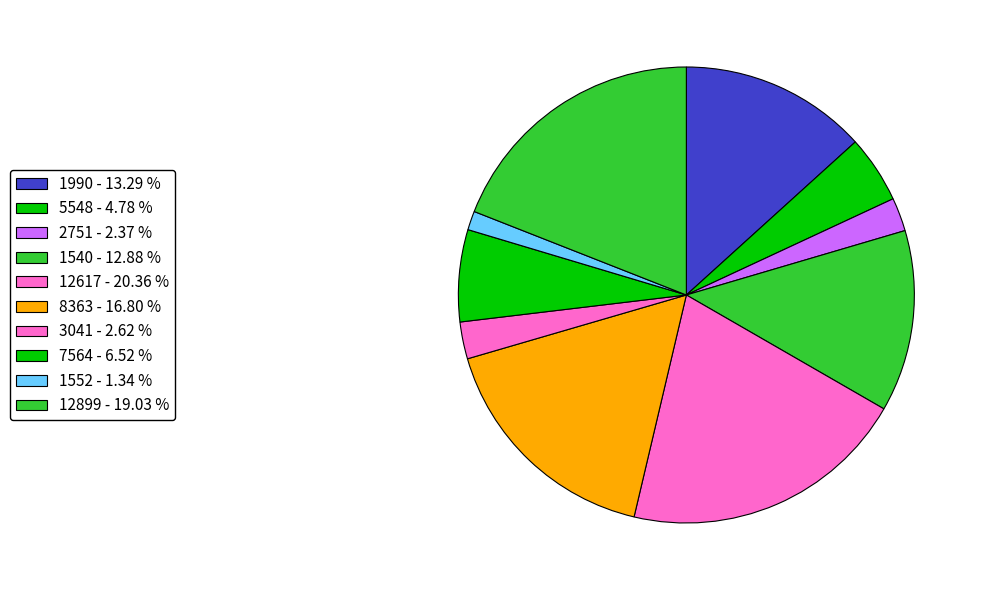

To the nearest percent, what is the combined percentage of 8363 and 2751?

19%